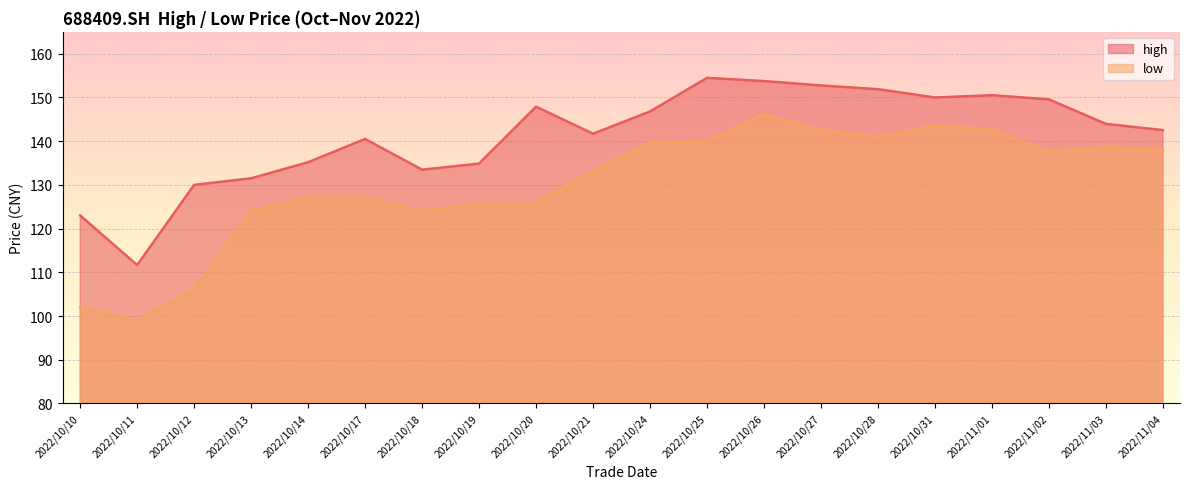

Which label corresponds to the smallest value in the chart?

2022/10/11